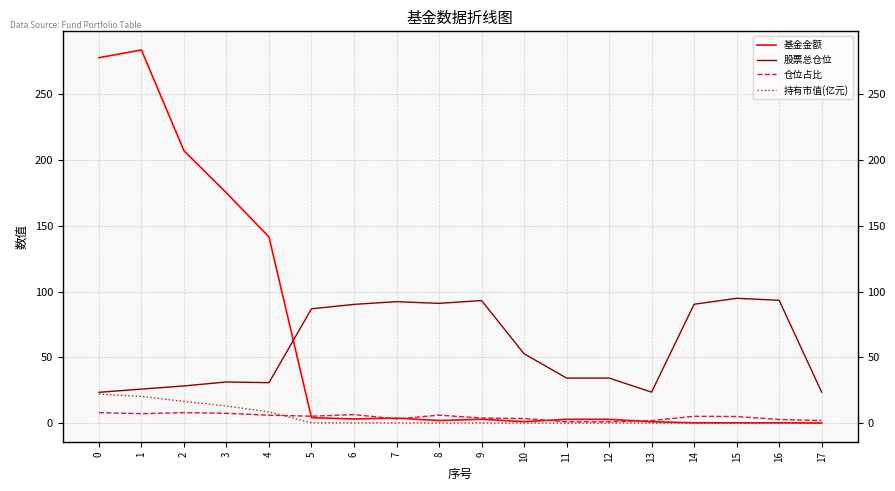

What is the average value of the 仓位占比 series?

4.6